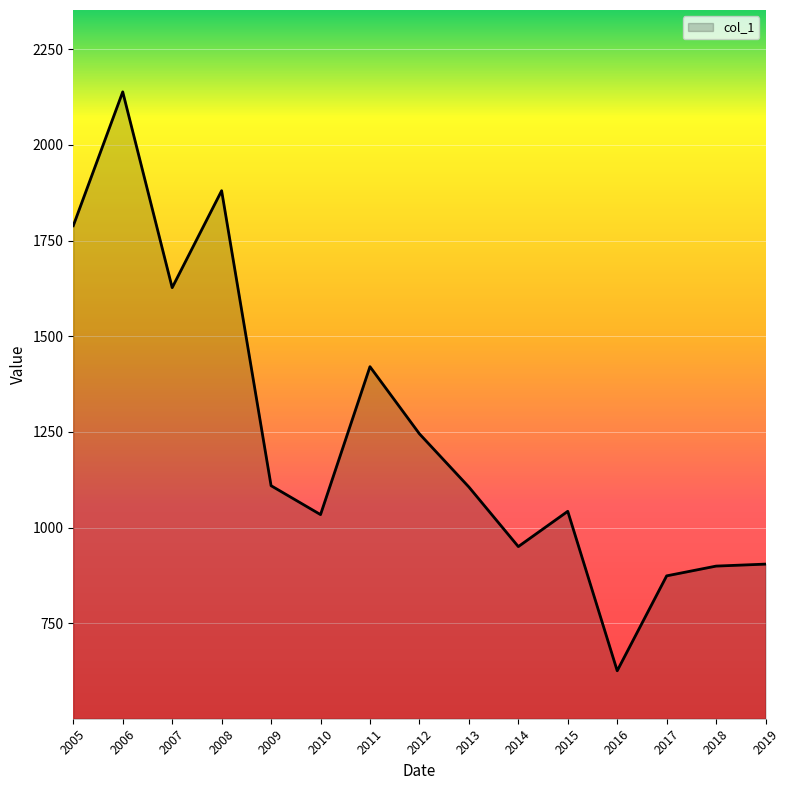

Does the chart display data point markers on the line(s)?

No